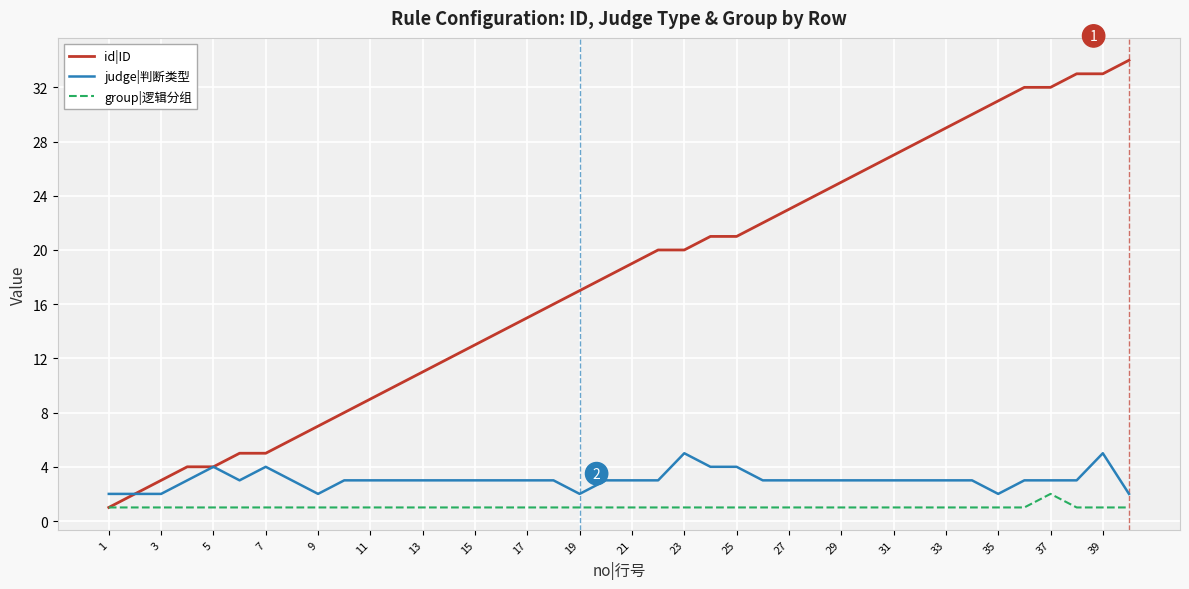

Does the chart display data point markers on the line(s)?

No